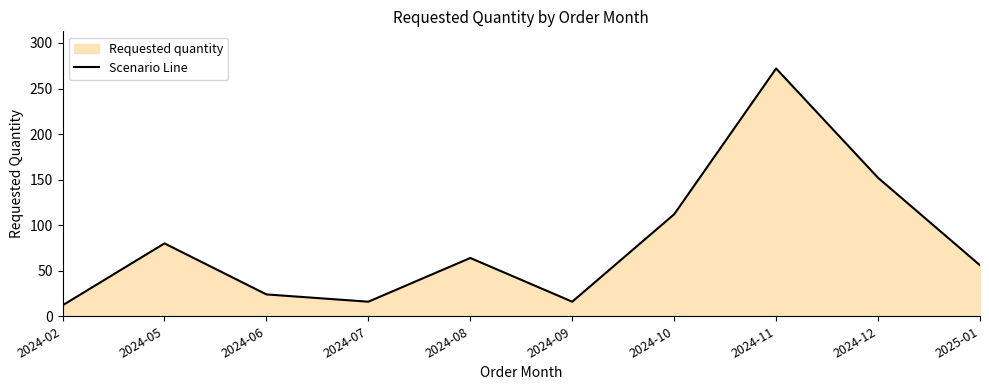

True or false: the data shows 24 at 2024-06.

True